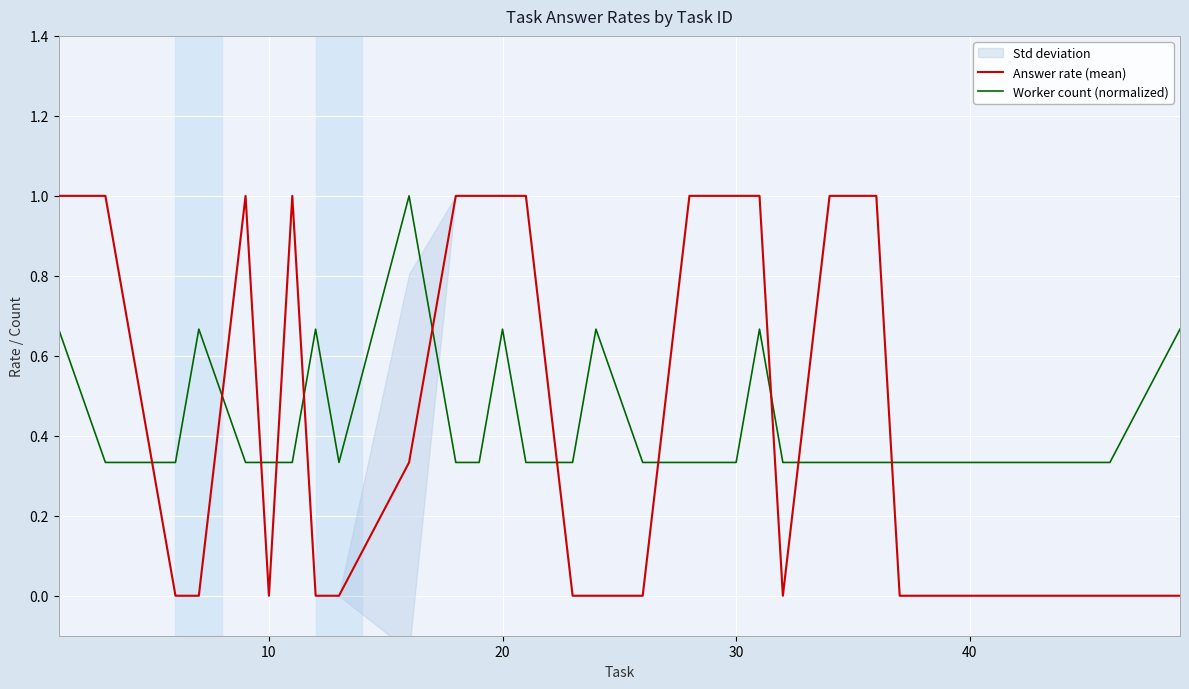

What is the sum of all Answer rate (mean) values?

15.3